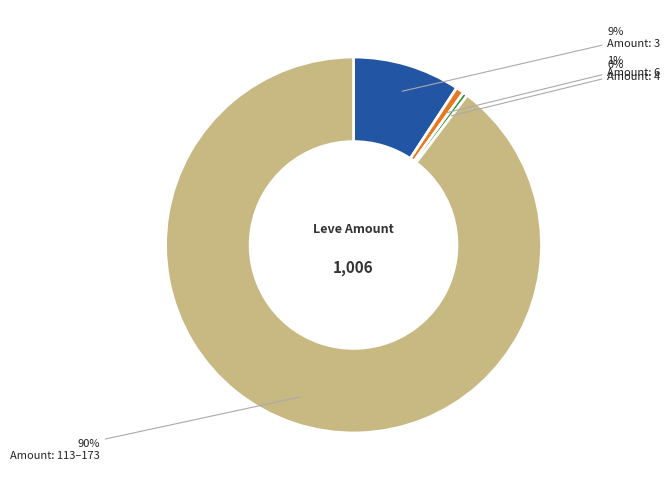

To the nearest percent, what is the difference between the Amount: 113–173 and Amount: 6 slice percentages?

89%